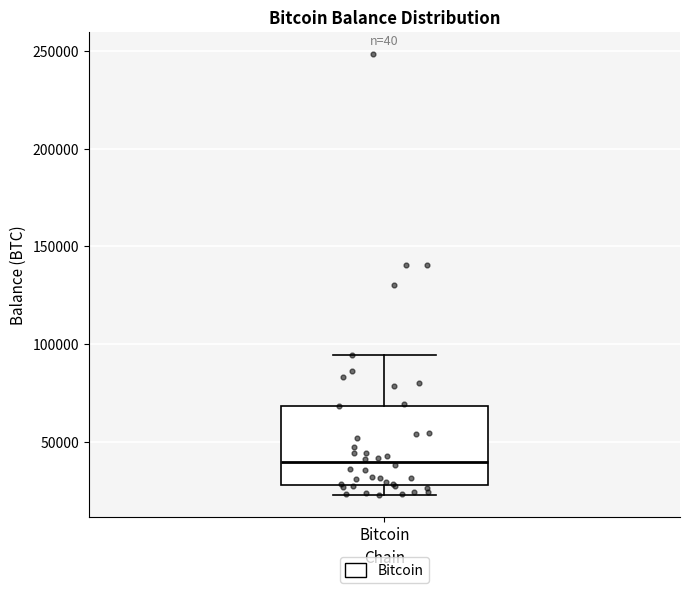

Read this box plot against the y-axis: the position of the median line, the range covered by the box, and the ends of both whiskers. The values are not printed on the chart, so give them approximately, as read against the axis.

median 40000, box 30000 to 70000, whiskers 25000 to 95000